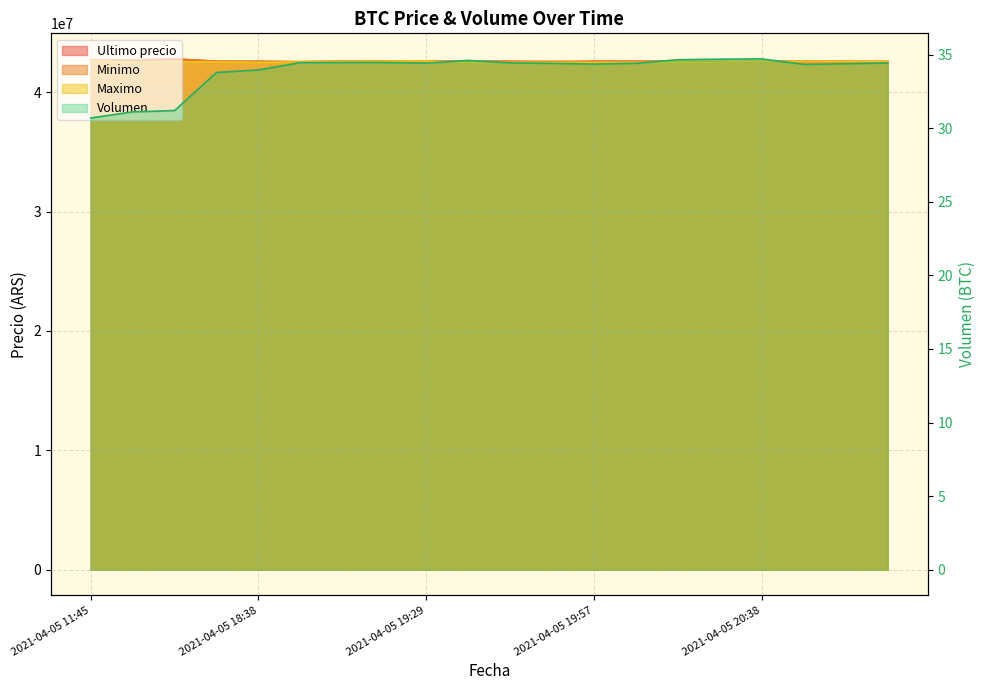

What is the sum of all Maximo values?

850953748.0